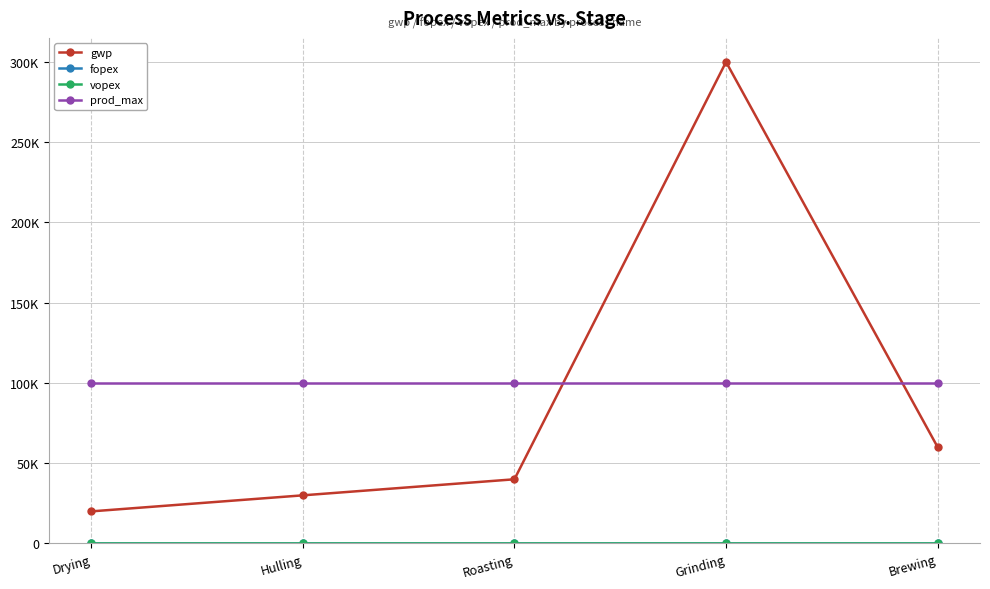

Rank the series by their maximum value, from lowest to highest.

vopex, fopex, prod_max, gwp